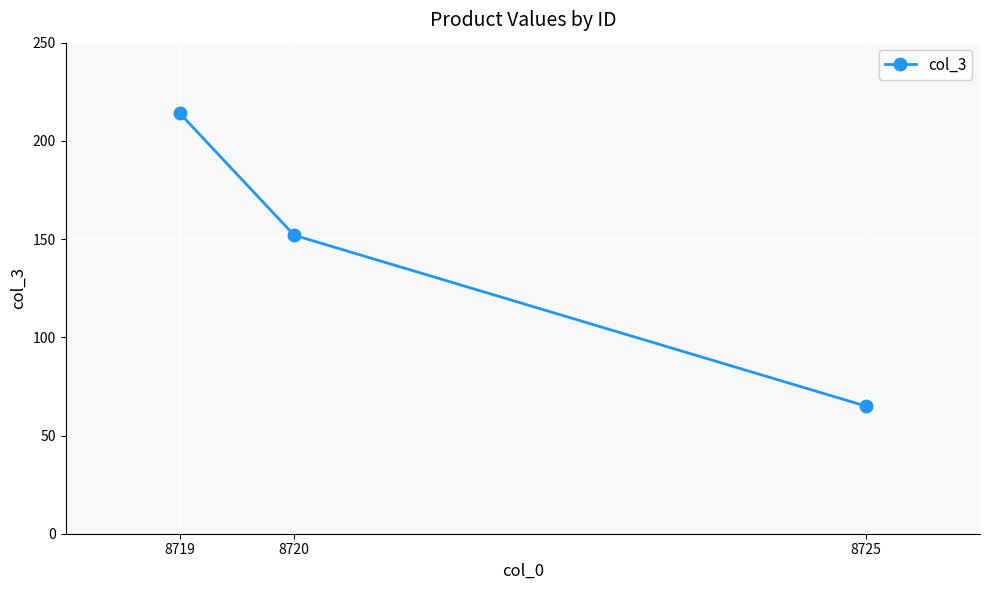

Rank the categories by value from lowest to highest.

8725, 8720, 8719